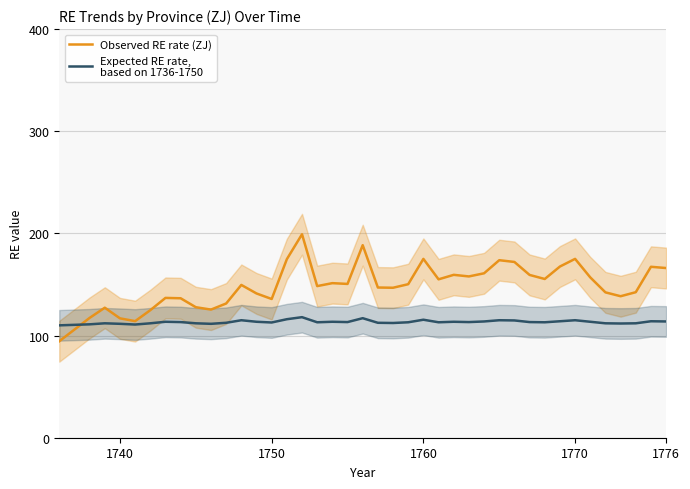

How many data points in Observed RE rate (ZJ) are less than 150?

20